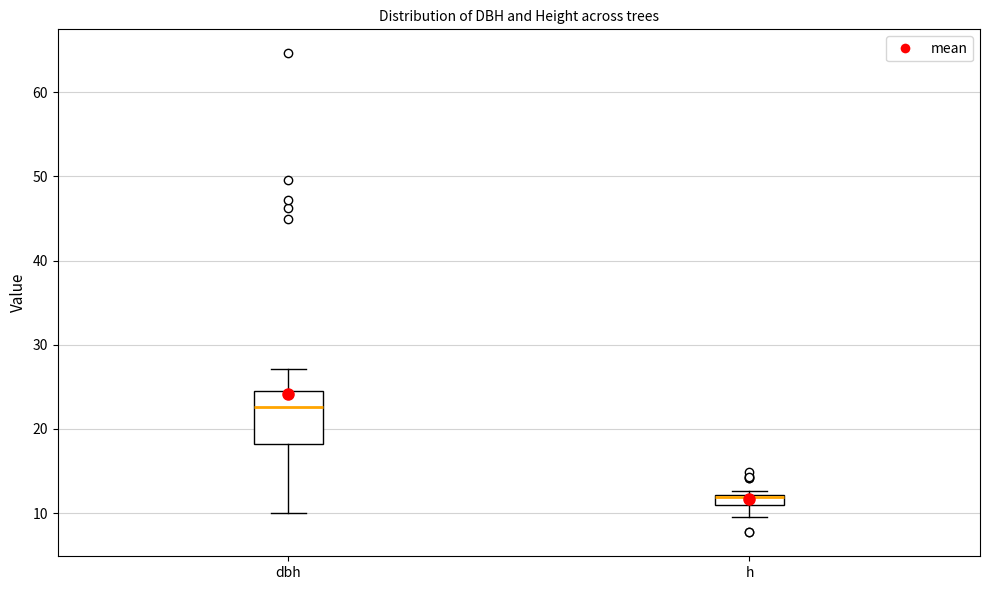

Where does the lower whisker of the box for dbh end on the y-axis? The values are not printed on the chart, so give them approximately, as read against the axis.

10